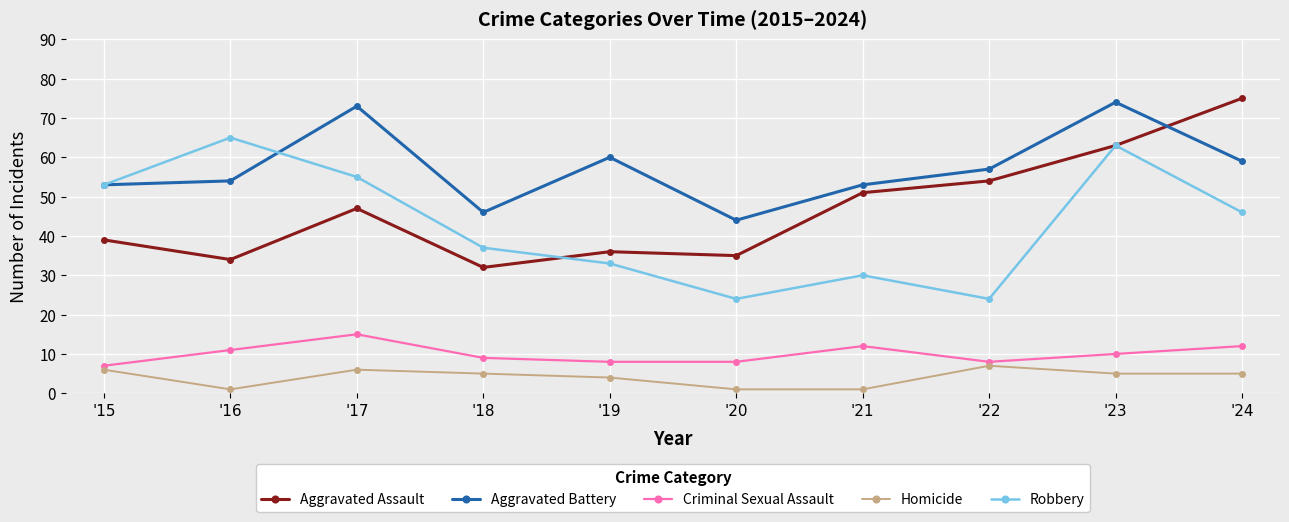

What is the minimum value shown in the chart?

1